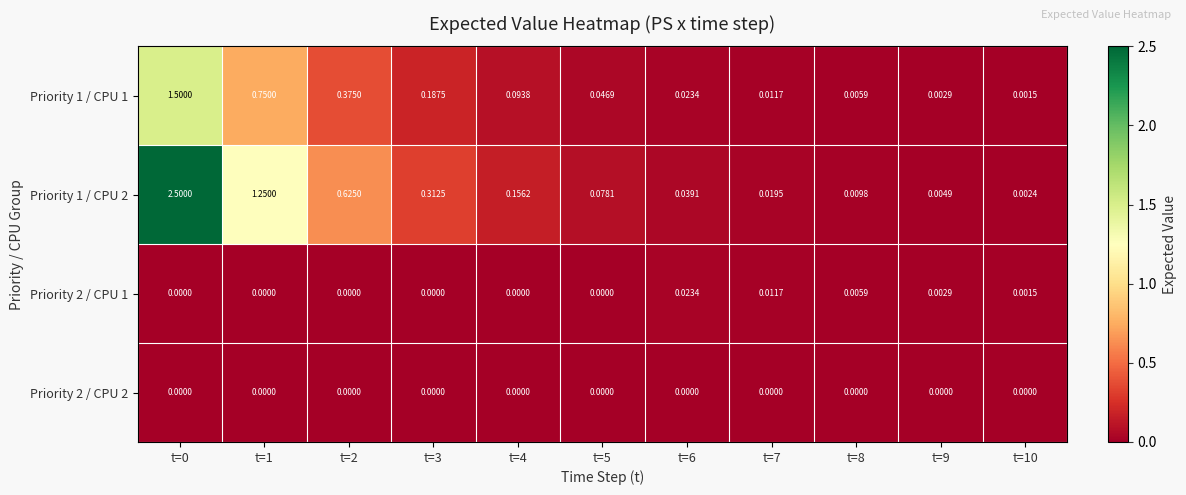

Which has a higher value, t=0 or t=7?

t=0